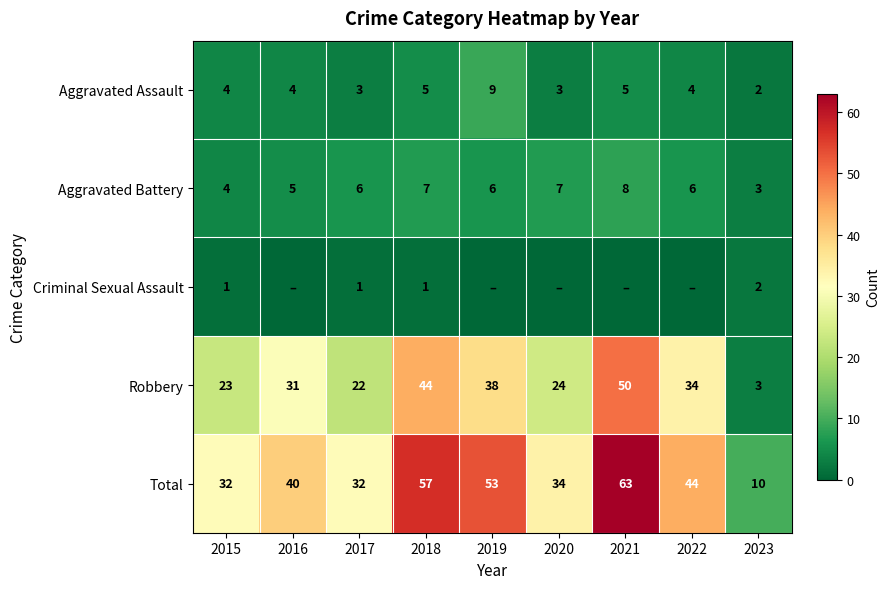

What is the maximum value for Aggravated Battery?

8